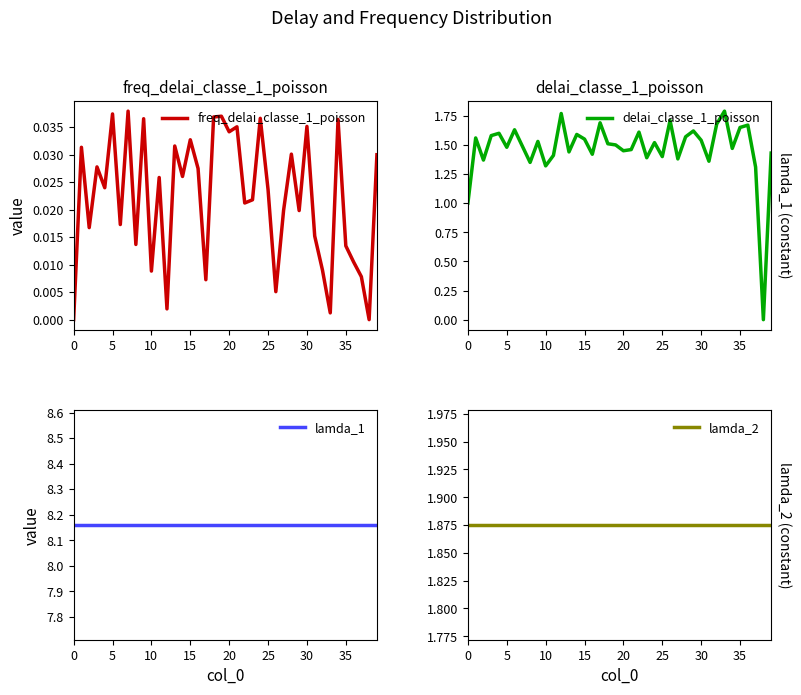

Which has a higher value, 35 or 13?

13